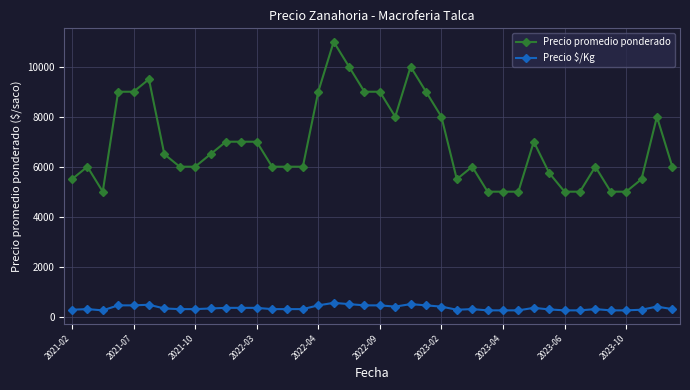

Rank the series by their average value, from highest to lowest.

Precio promedio ponderado, Precio $/Kg